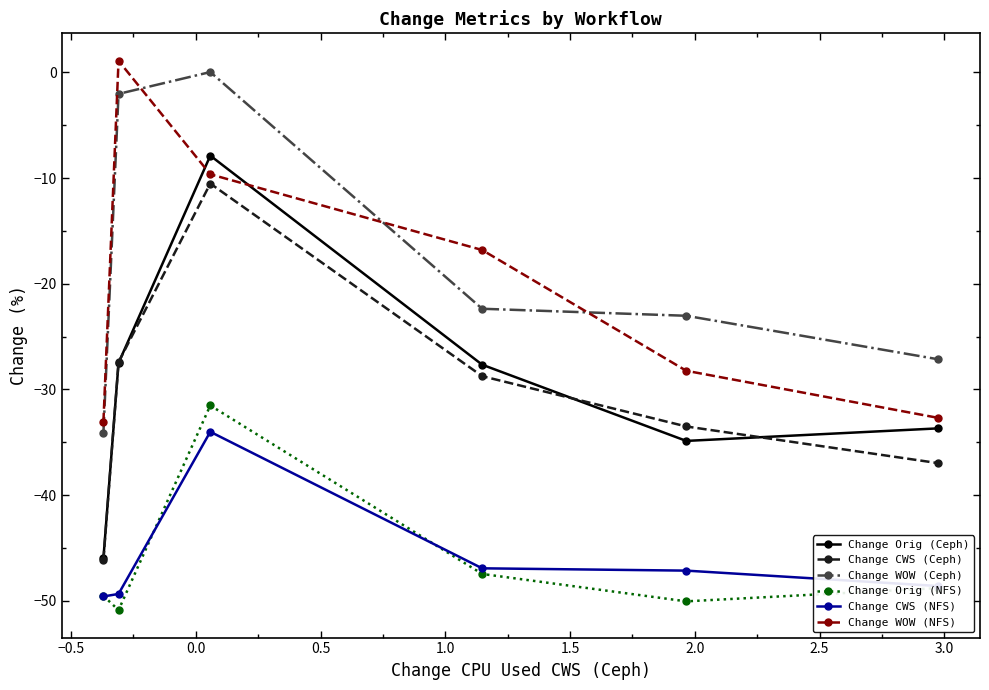

Which series has the largest range (max minus min)?

Change Orig (Ceph)